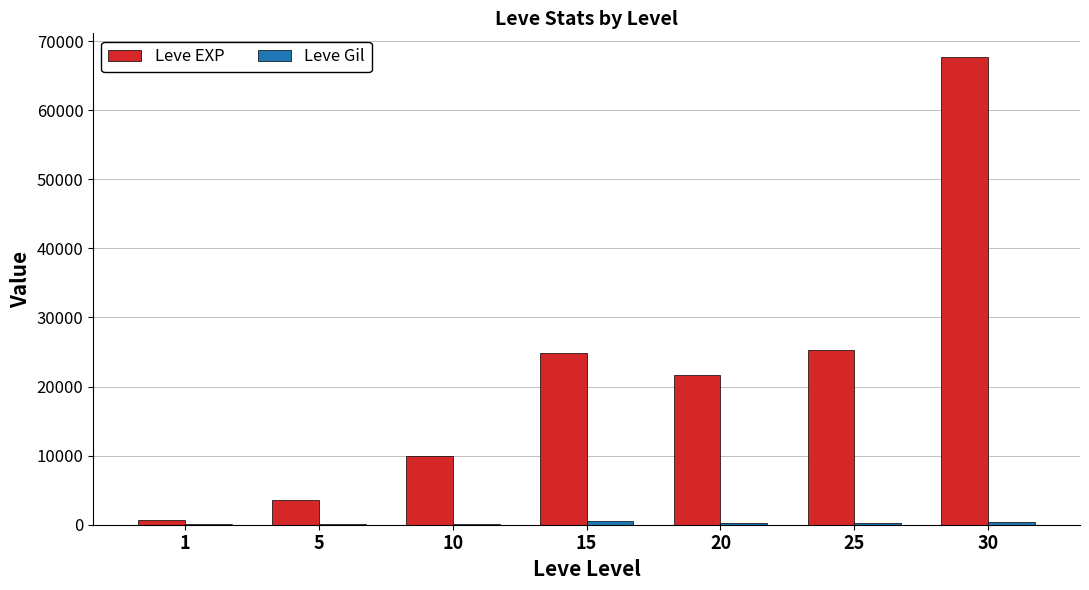

How many series are shown in this chart?

2